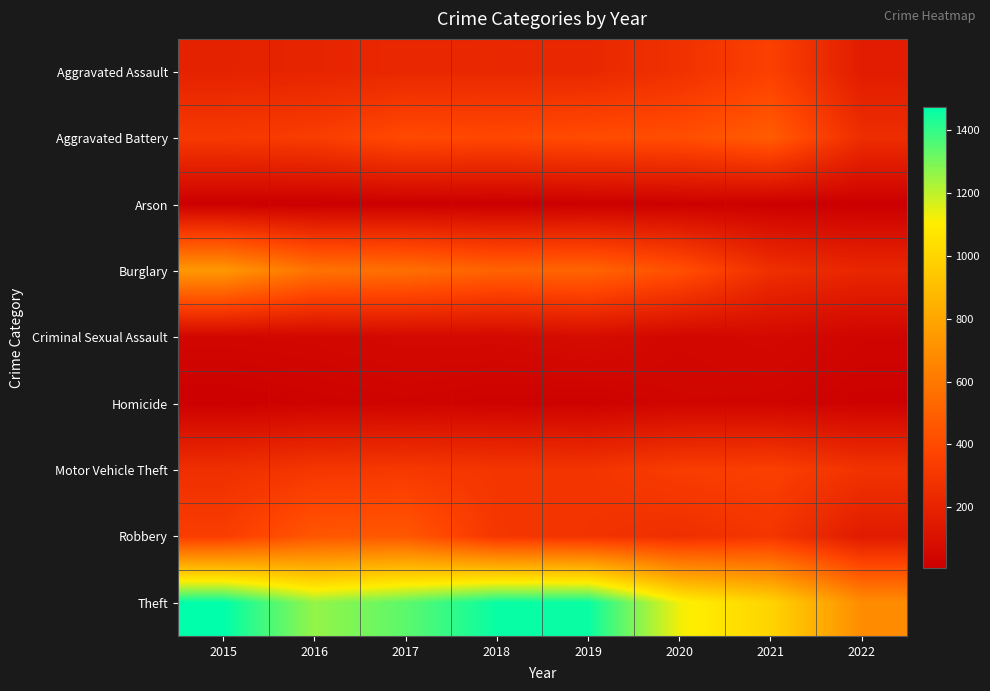

At which category is the sum across all series the highest?

2017